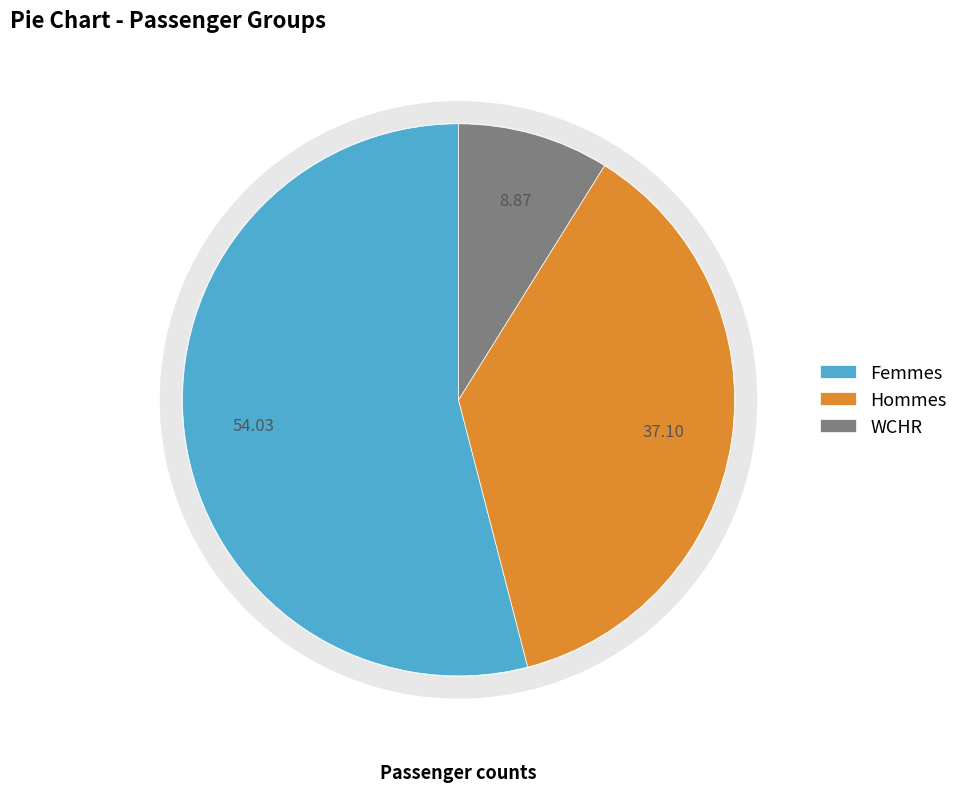

Is Femmes the majority of the pie?

Yes